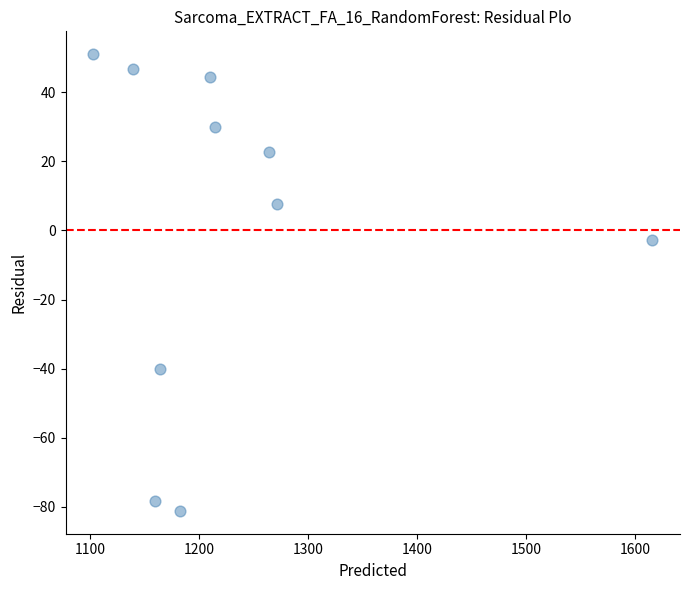

What is the range of X values (max minus min)?

512.8